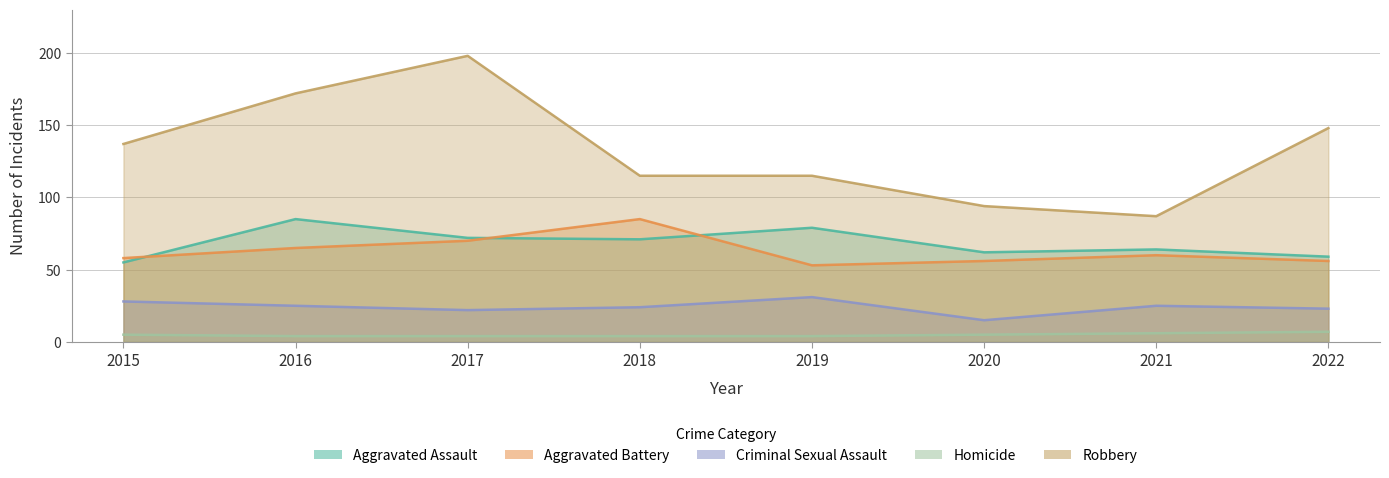

Rank the series at 2021 from highest to lowest value.

Robbery, Aggravated Assault, Aggravated Battery, Criminal Sexual Assault, Homicide